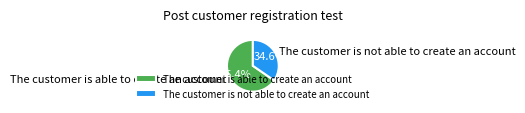

To the nearest percent, what is the difference between the largest and smallest slice percentages?

31%